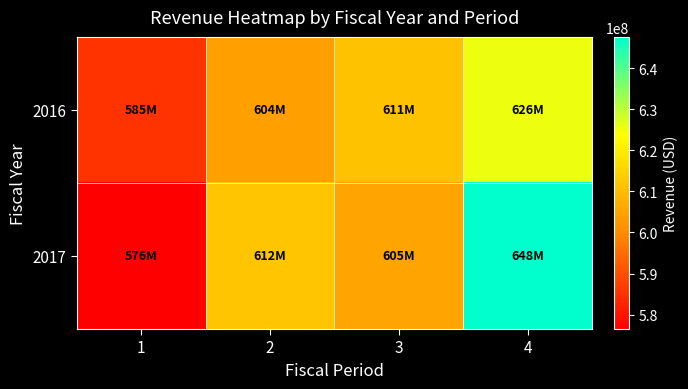

Which label corresponds to the smallest value in the chart?

1